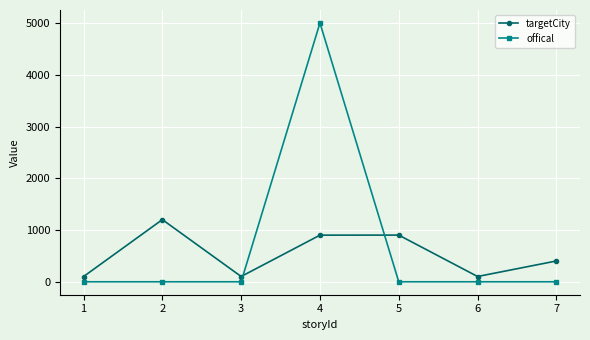

Which label corresponds to the largest value in the chart?

4